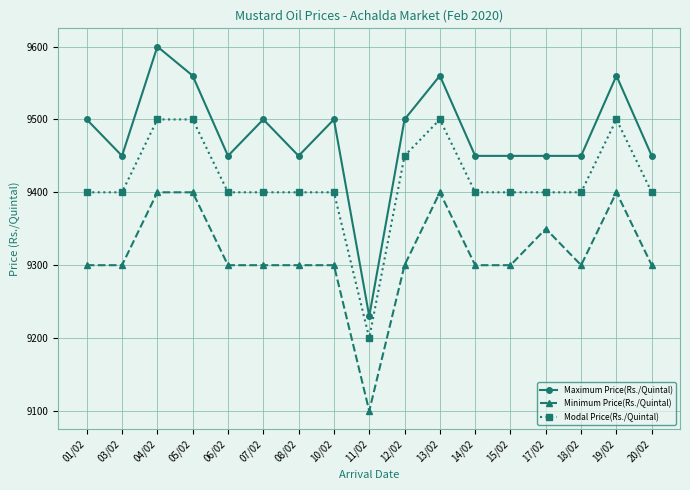

What is the difference between the maximum and minimum values in the Minimum Price(Rs./Quintal) series?

300